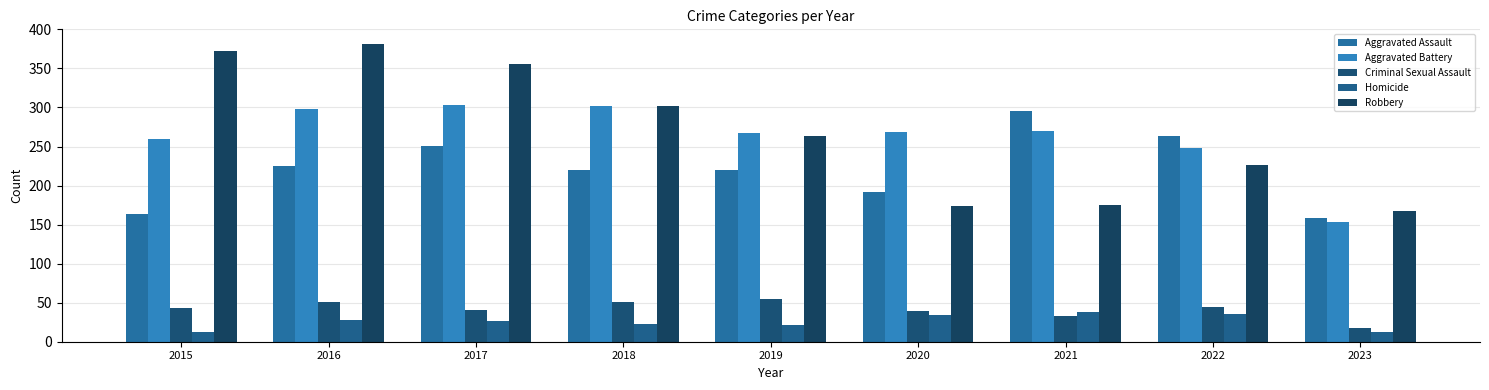

What is the minimum value for Criminal Sexual Assault?

18